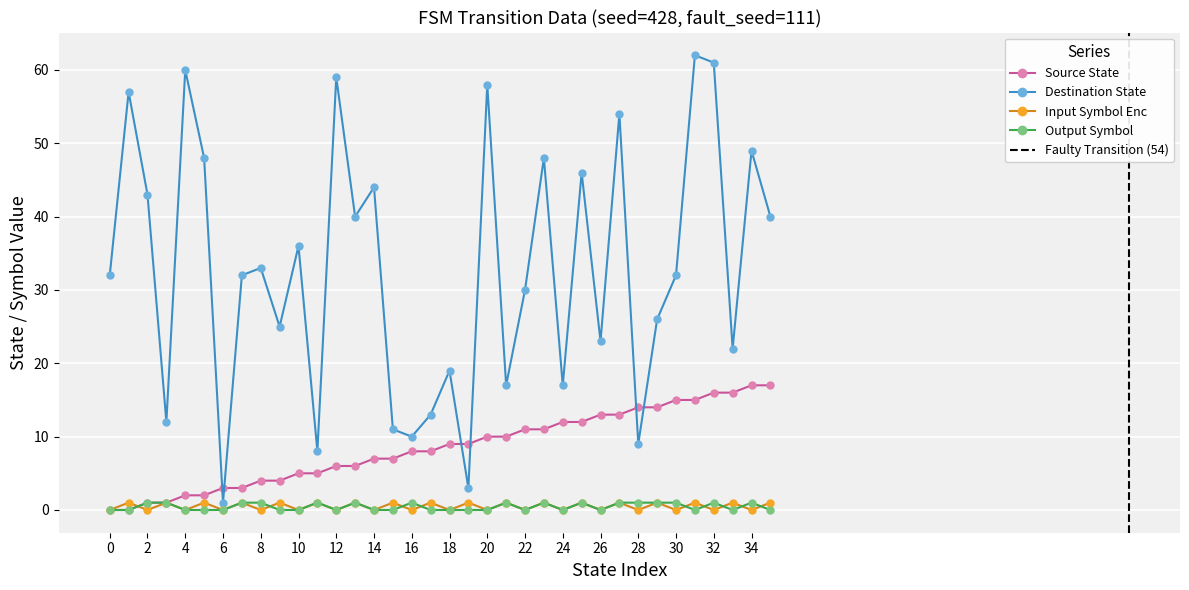

At which category is the sum across all series the highest?

31